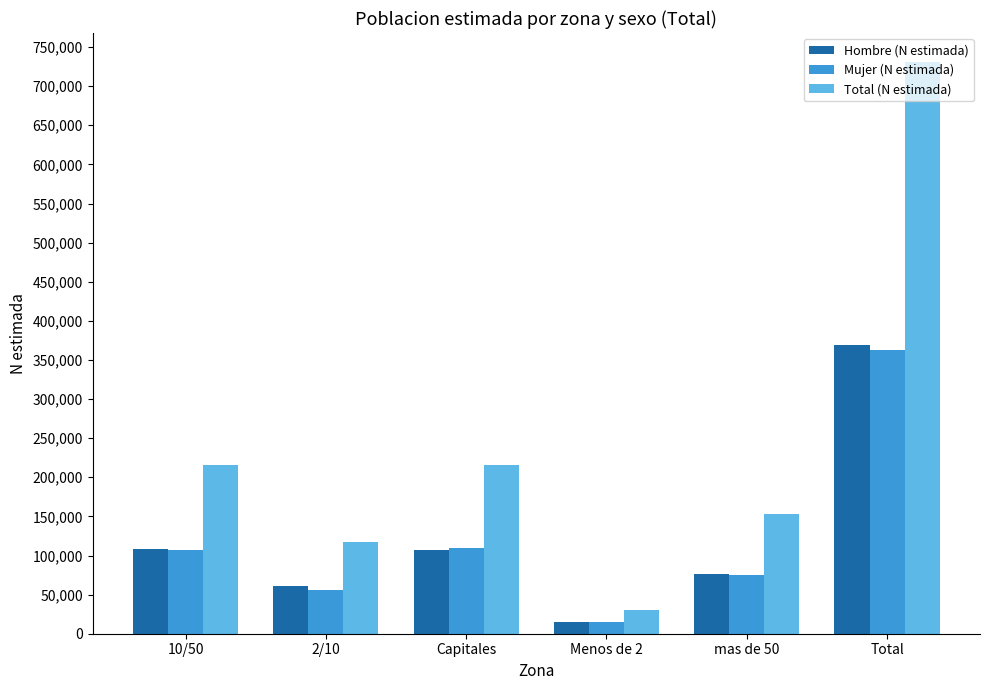

How many bars are there in total?

18